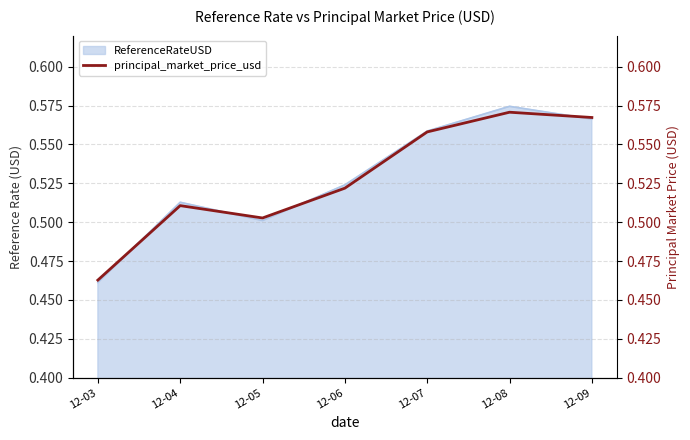

What is the smallest value displayed?

0.5